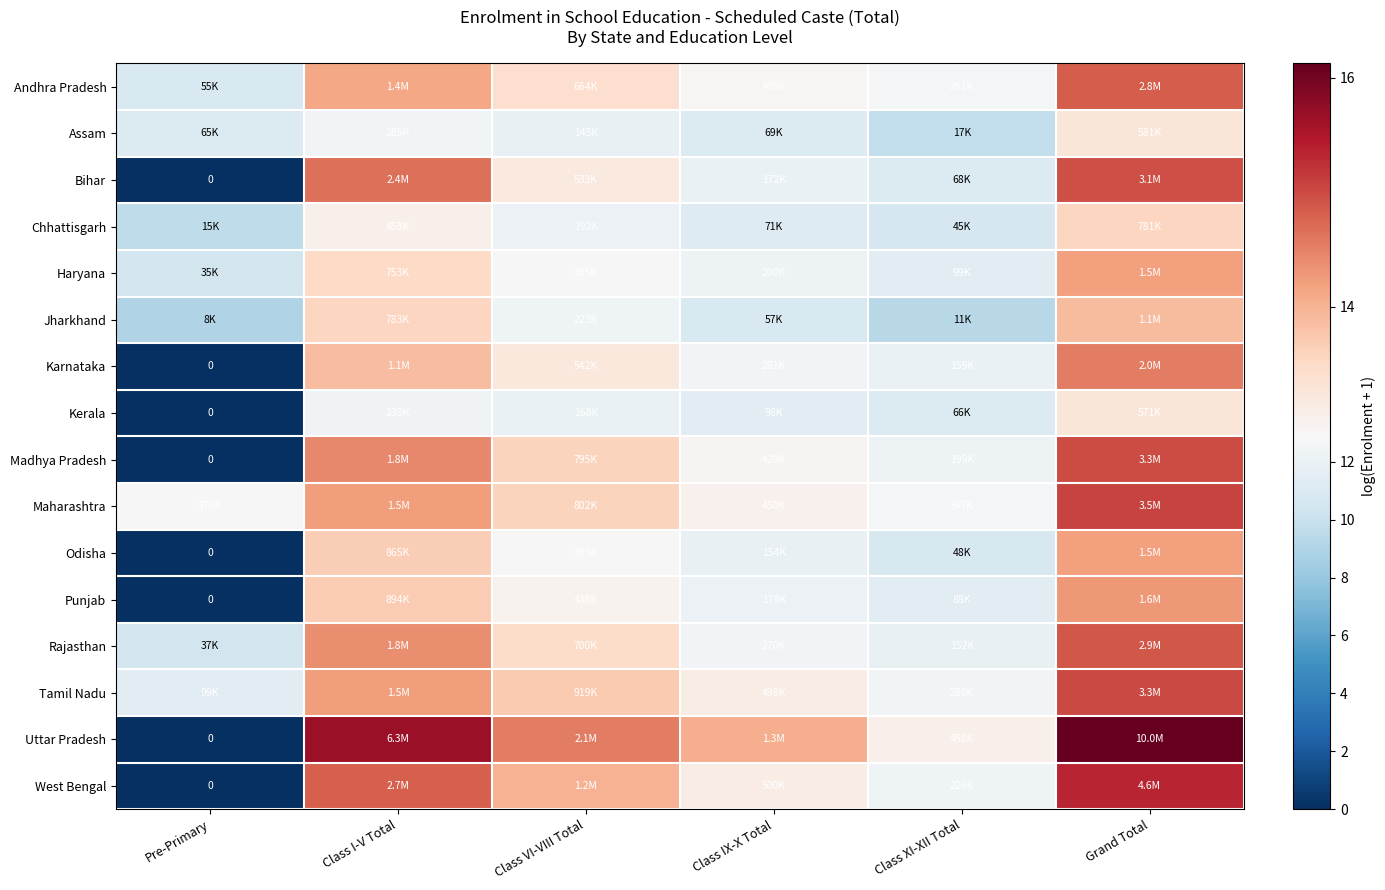

Where is Odisha nearest to the value 7?

Class XI-XII Total